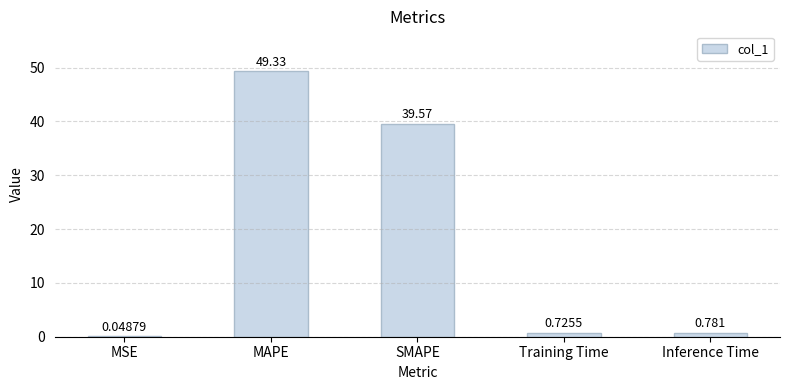

Which has a higher value, Inference Time or SMAPE?

SMAPE